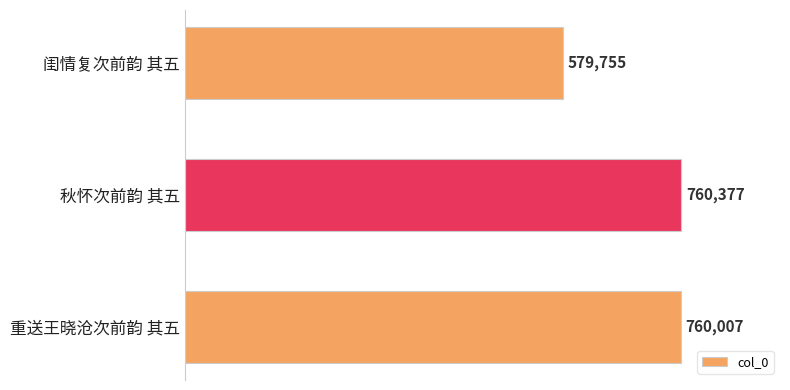

Reading bottom to top, extract all data points from this chart.

760007	760377	579755